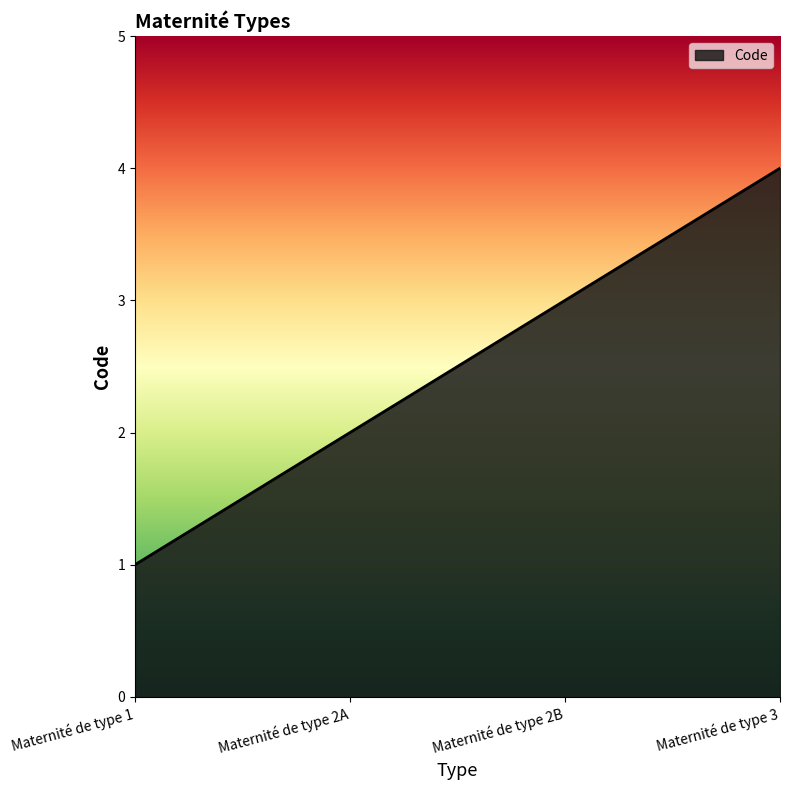

The value at Maternité de type 2B is 3. True or false?

True